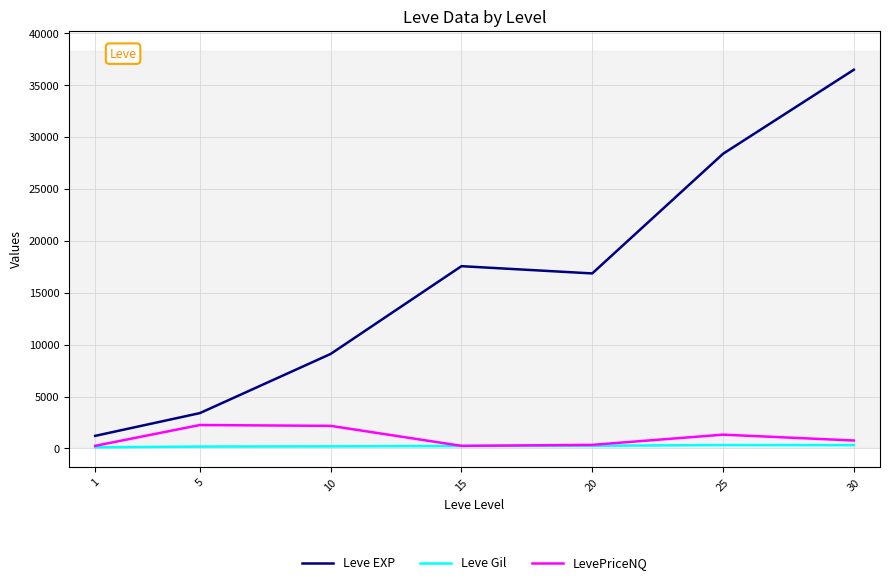

True or false: LevePriceNQ and Leve EXP intersect in this chart.

False